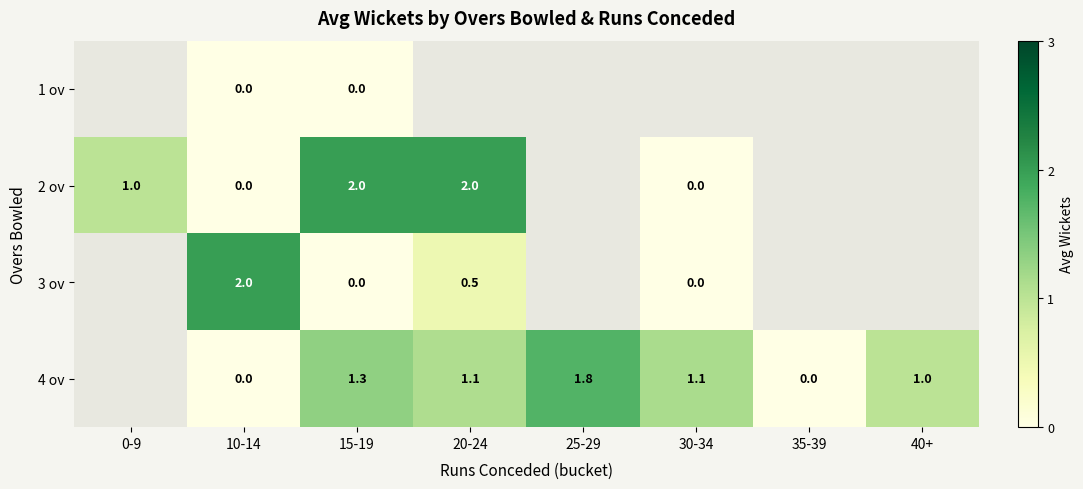

Is it true that 2 ov equals 0.8 at 20-24?

False